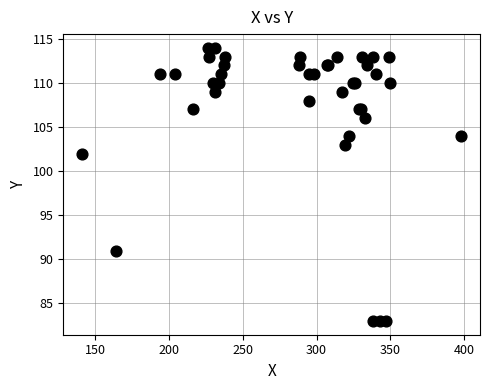

What Y value in the scatter plot is closest to 98?

102